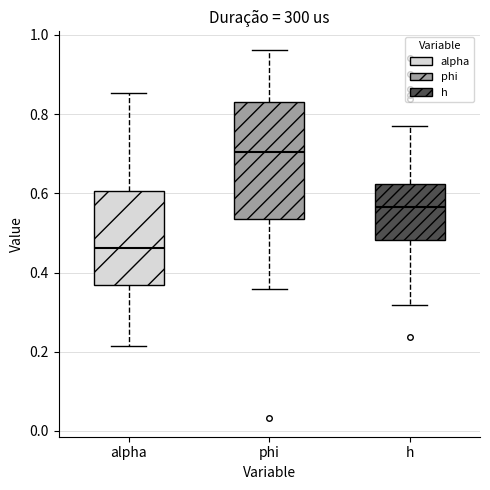

Comparing the boxes themselves (not the whiskers), which one is the tallest?

phi